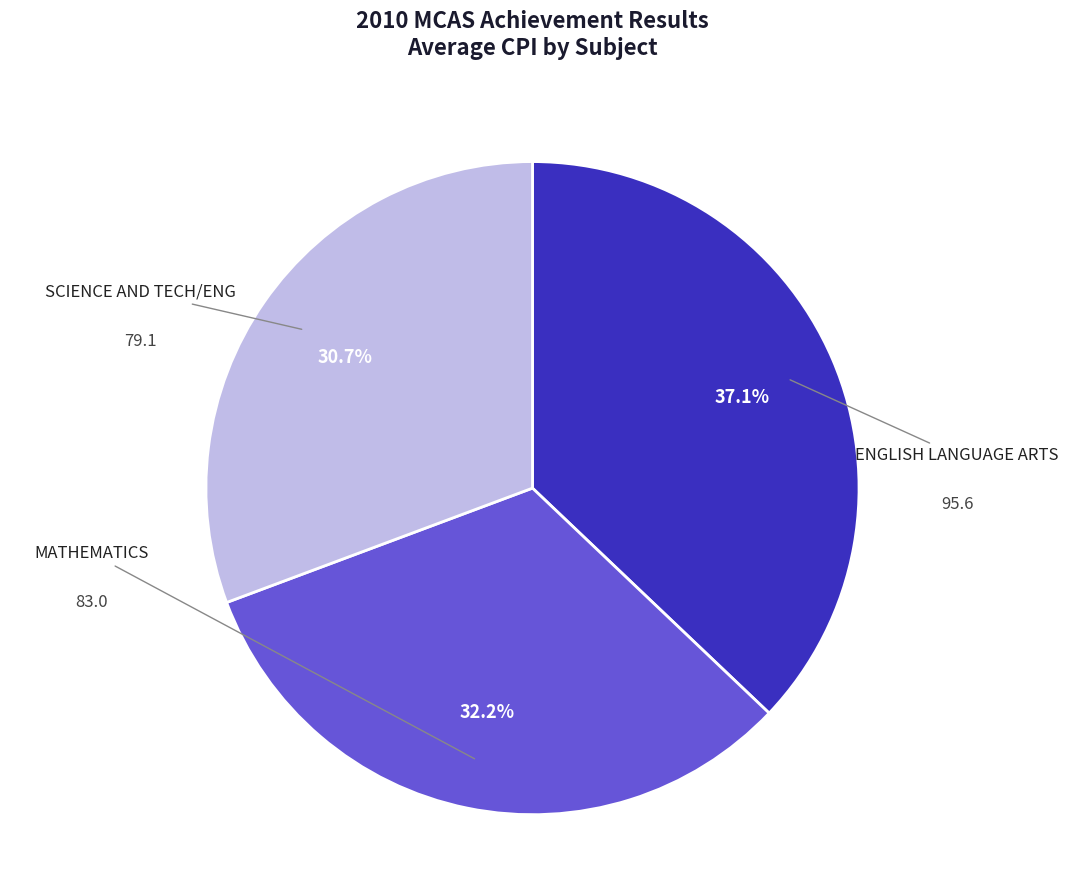

How many slices are in this pie chart?

3